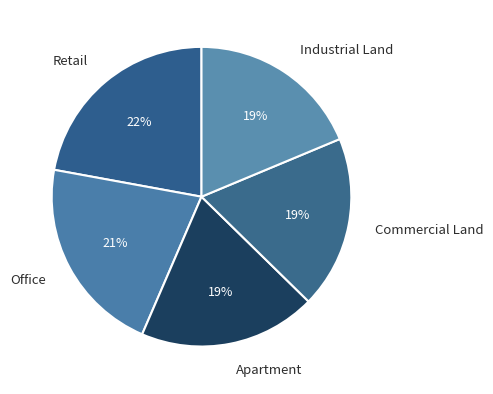

How many slices are in this pie chart?

5